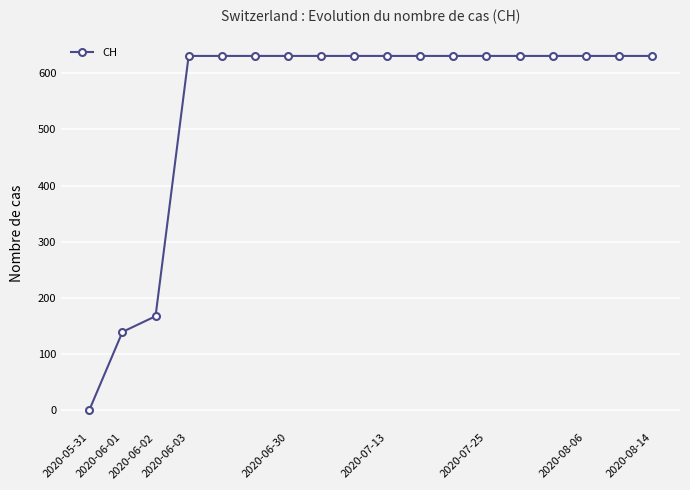

What is the value of the 14th point from the left?

631